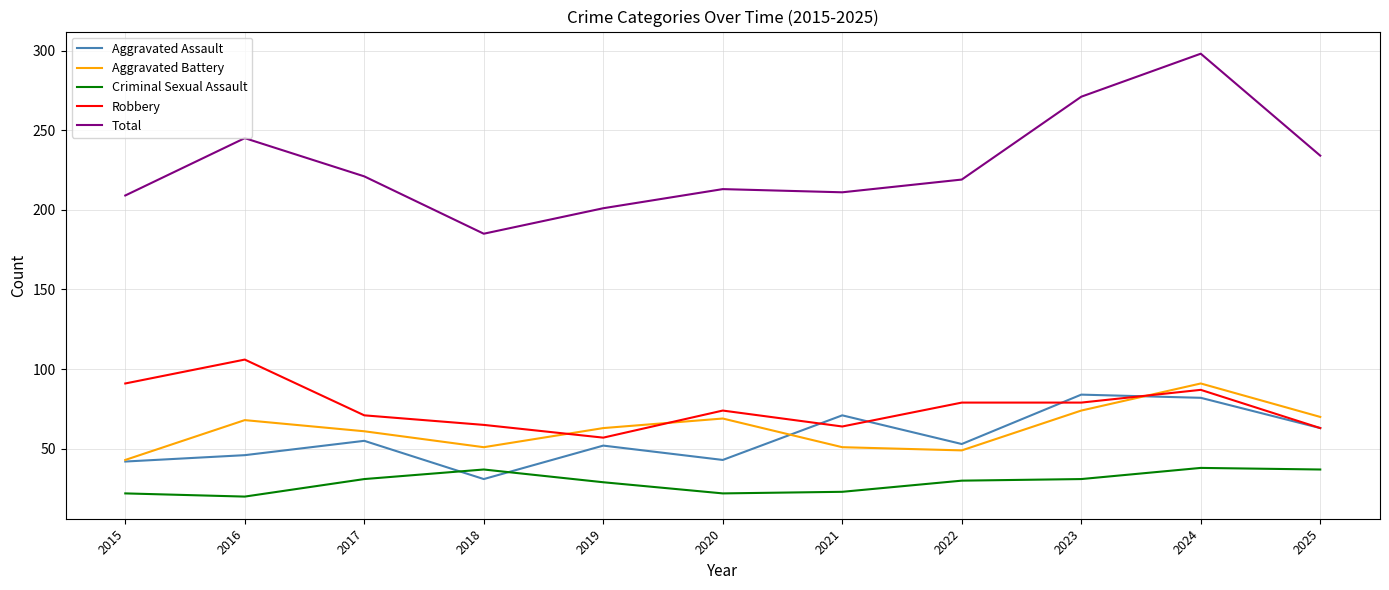

Between 2020 and 2025, which series saw the biggest shift?

Total